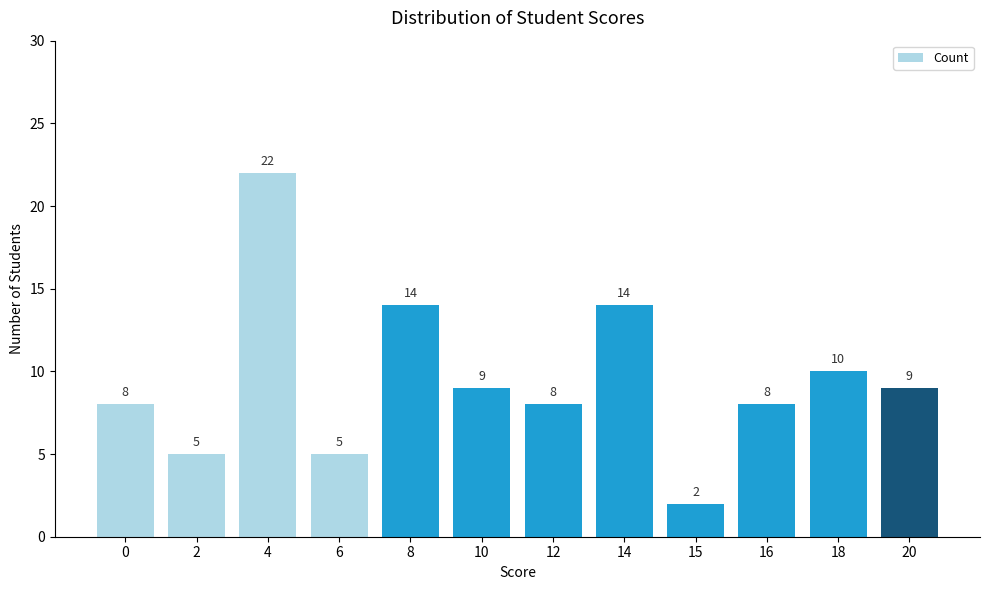

At which label does the data first exceed 9?

4